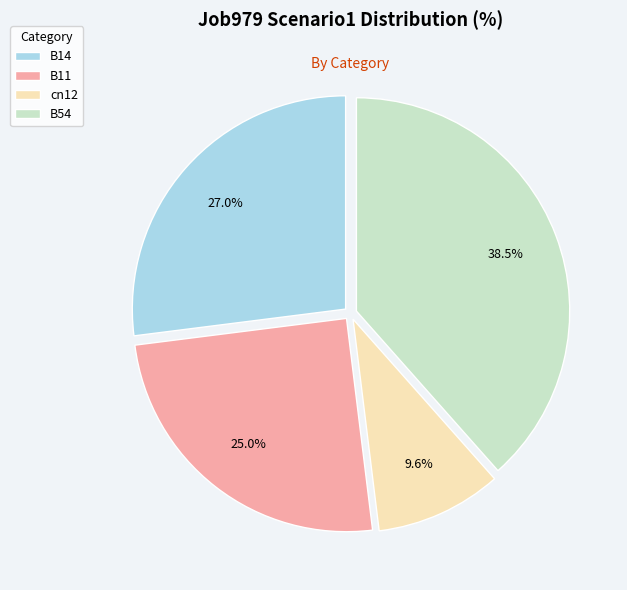

What is the total percentage of B14 and cn12?

36.6%